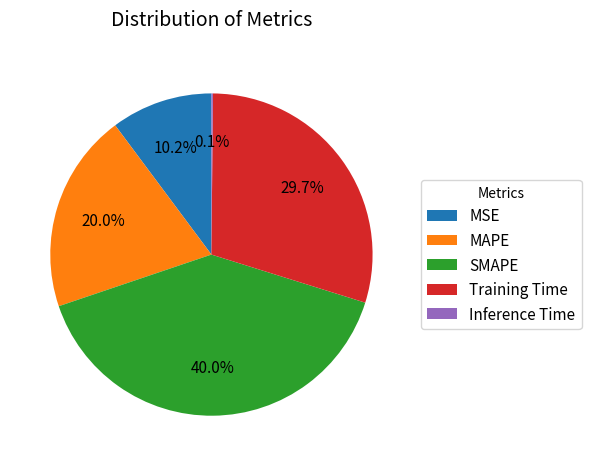

Combined, what portion of the pie is SMAPE and Training Time?

69.7%